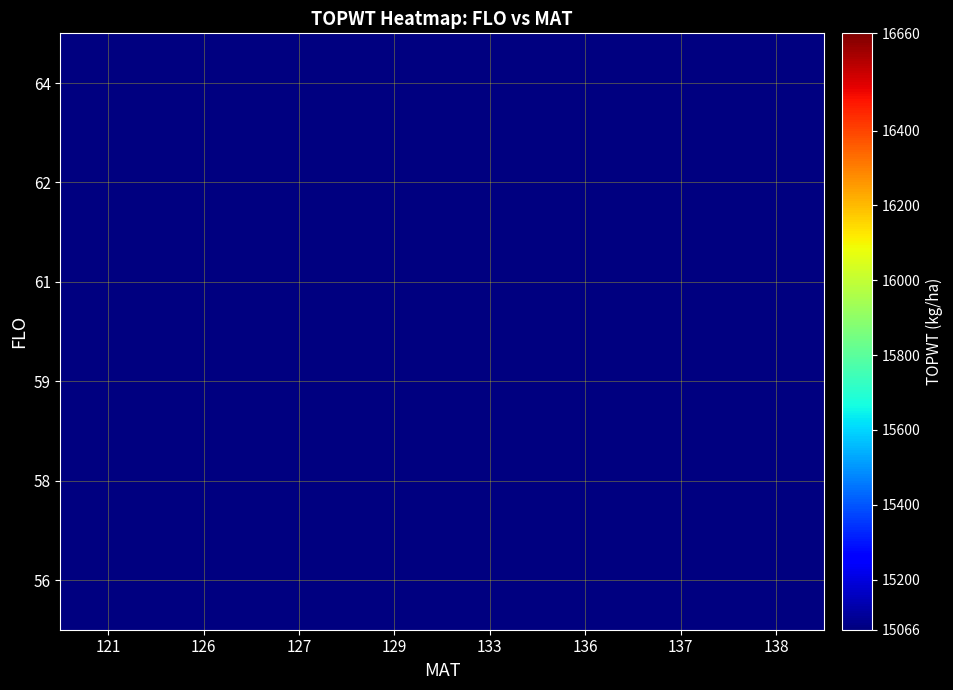

What is the minimum value shown in the chart?

15066.0